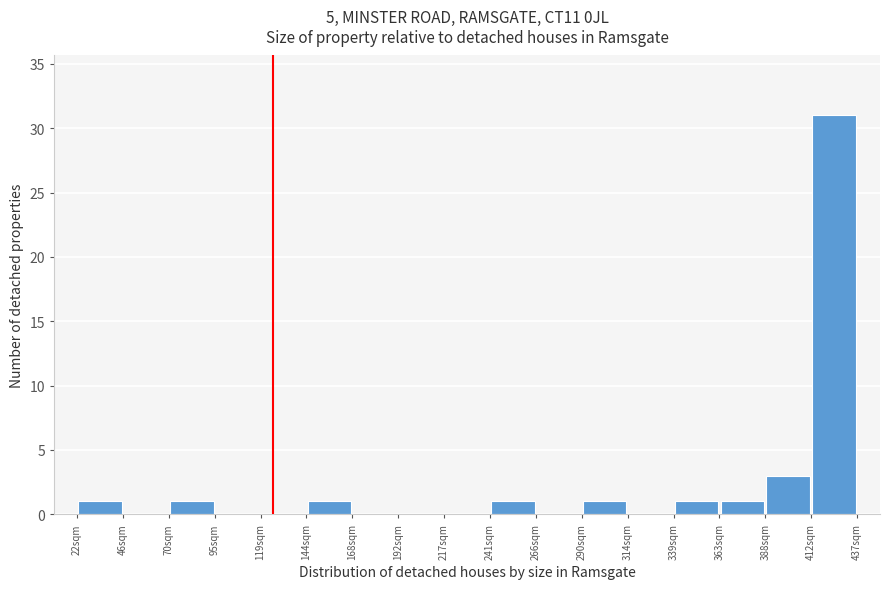

Reading left to right, list every bar in this chart as the range it spans on the x-axis followed by its height. Neither the bar edges nor the heights are printed on the chart, so give them approximately, as read against the axes.

20 to 45: 1
45 to 70: 0
70 to 95: 1
95 to 120: 0
120 to 145: 0
145 to 170: 1
170 to 195: 0
195 to 215: 0
215 to 240: 0
240 to 265: 1
265 to 290: 0
290 to 315: 1
315 to 340: 0
340 to 365: 1
365 to 390: 1
390 to 415: 3
415 to 435: 31